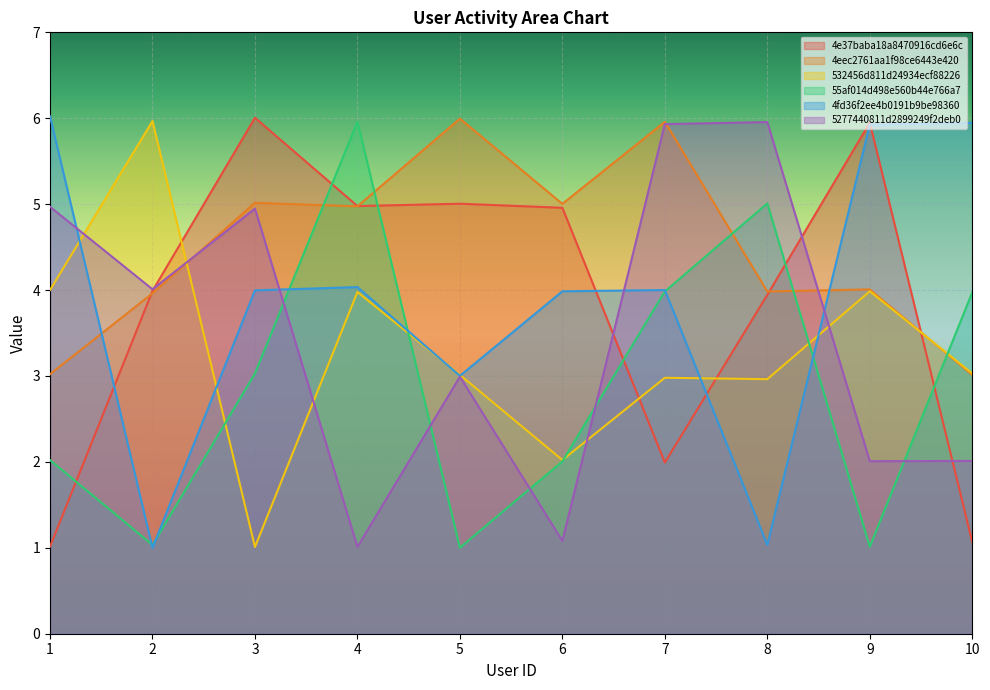

Which category has the lowest value in the 4eec2761aa1f98ce6443e420 series?

10